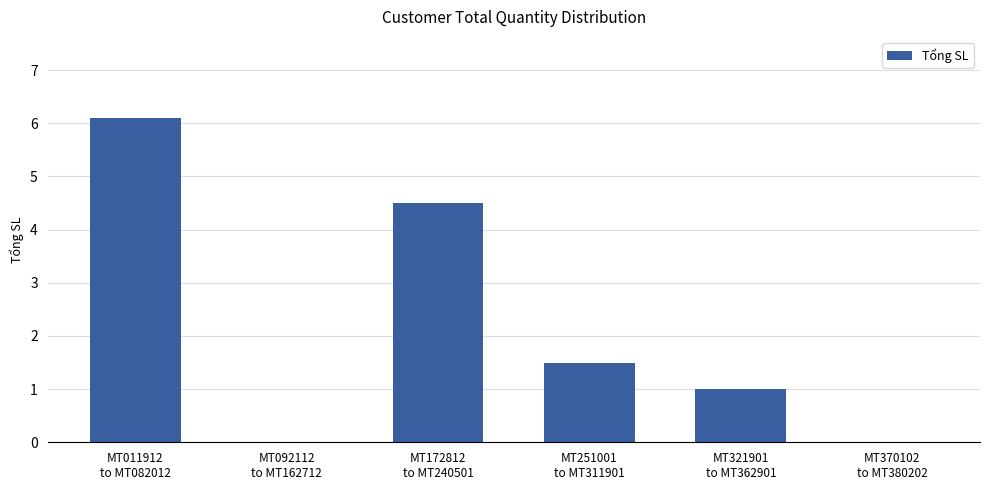

Does the chart contain stacked bars?

No